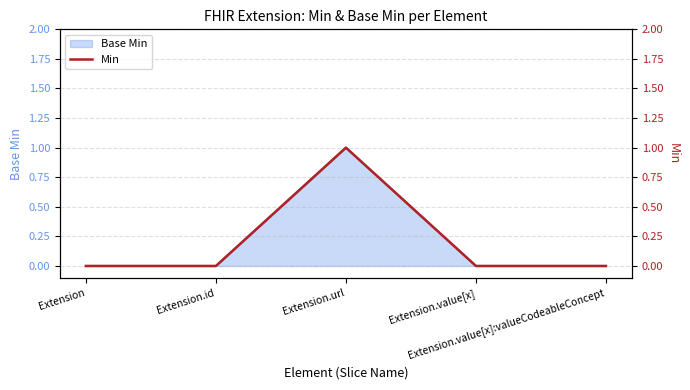

Rank the categories by value from lowest to highest.

Extension, Extension.id, Extension.value[x], Extension.value[x]:valueCodeableConcept, Extension.url